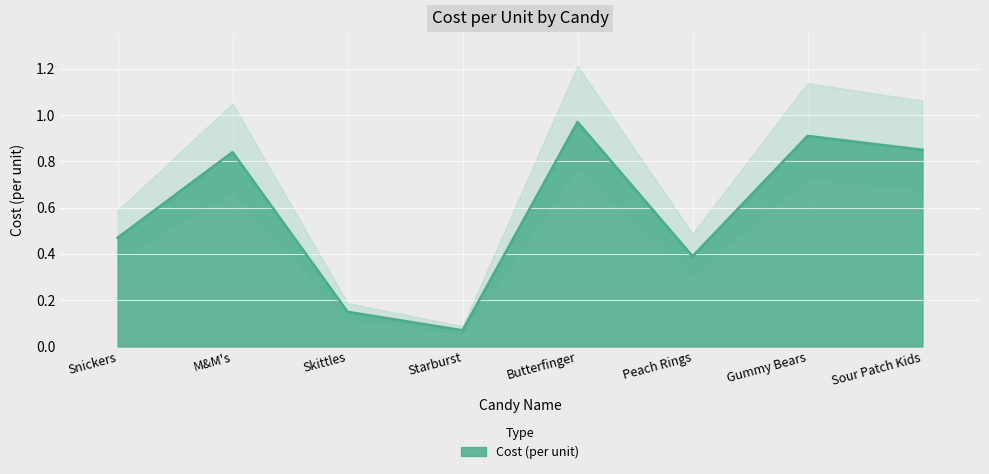

What is the label of the 5th point from the left?

Butterfinger